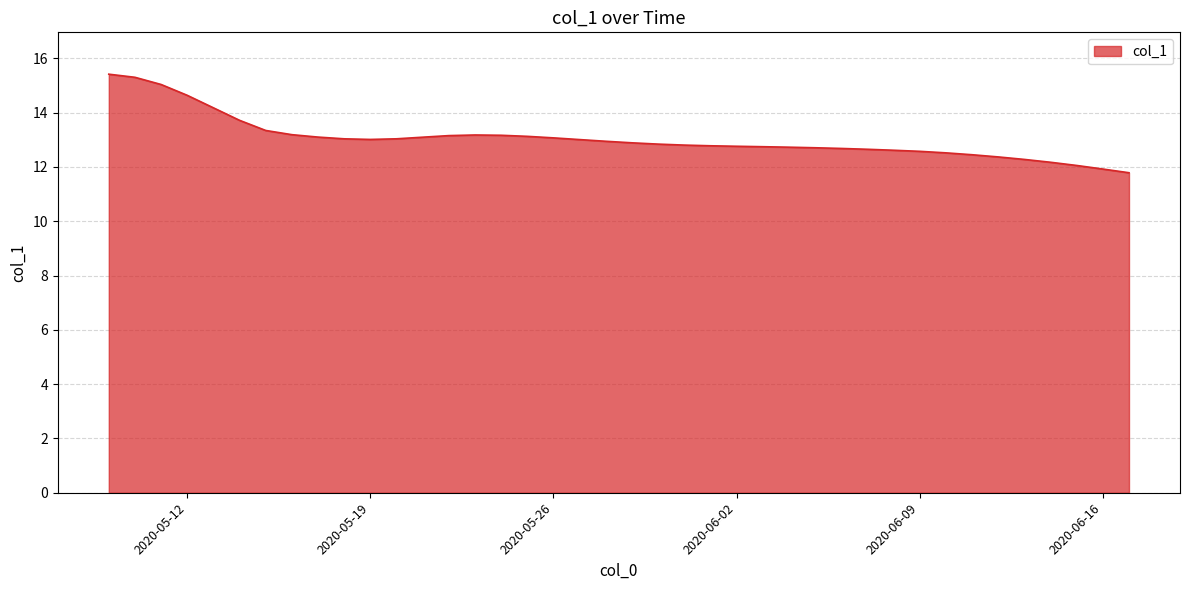

What is the difference between the maximum and minimum values?

3.6